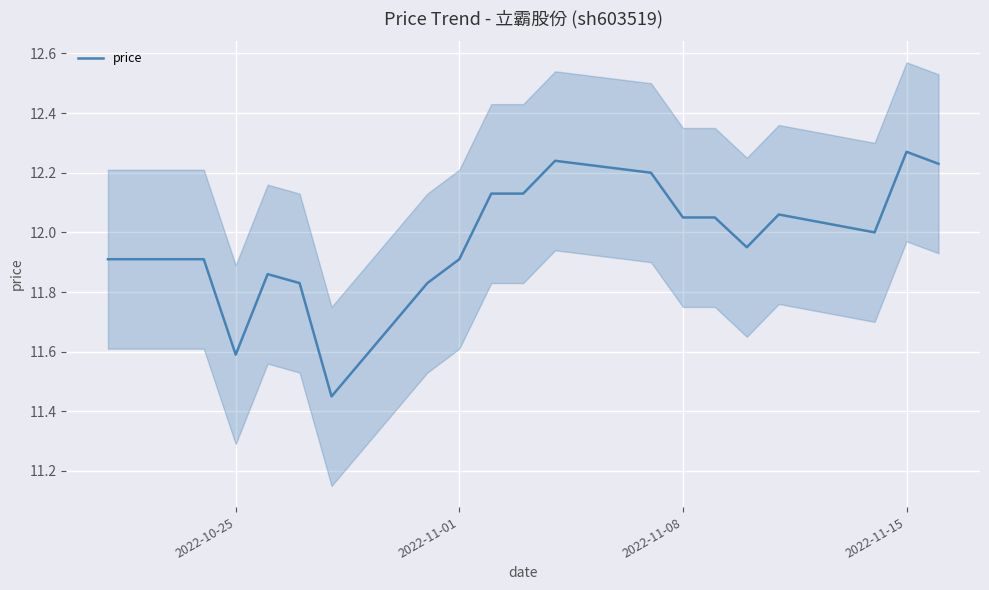

How many categories are shown in the chart?

19